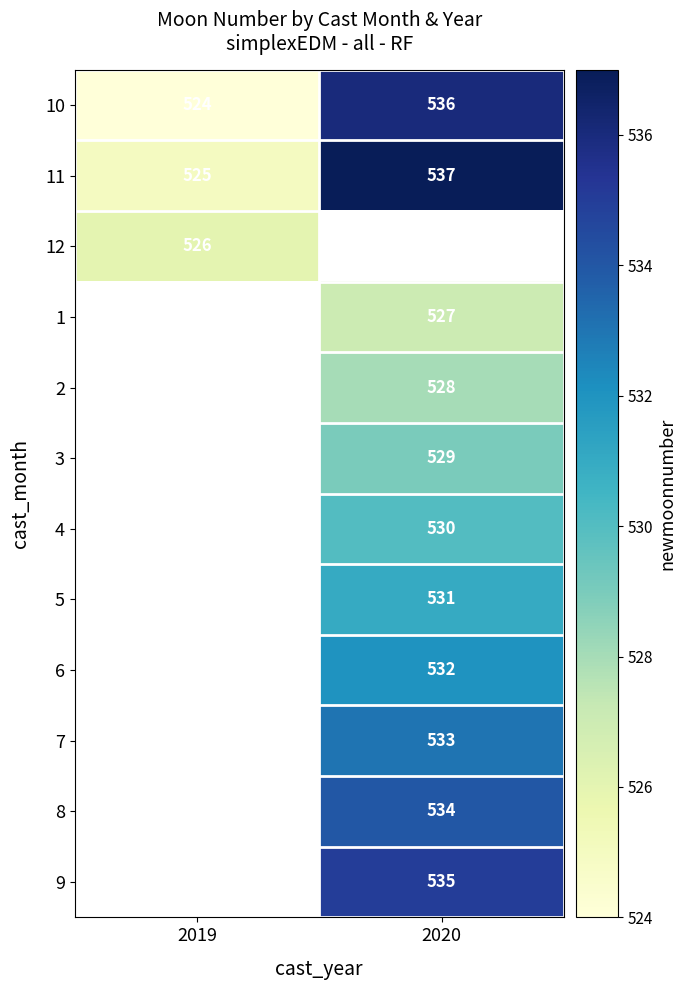

Is it true that 4 equals 114 at 2020?

False